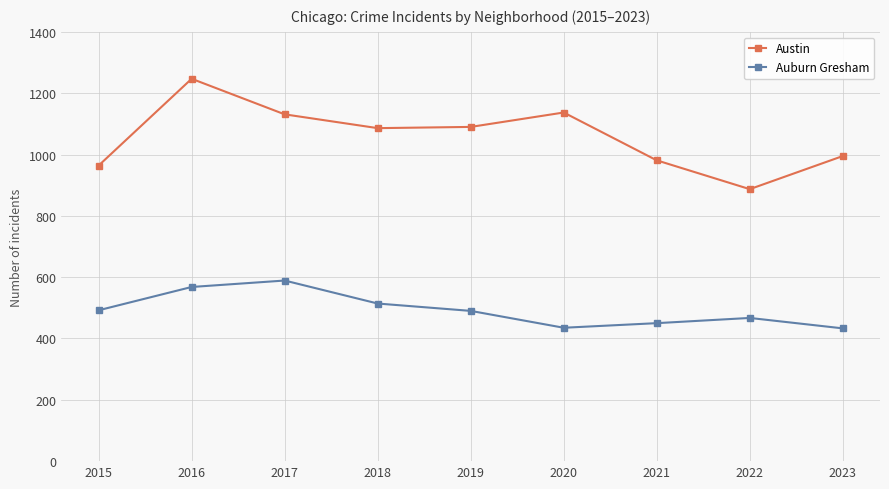

What is the total value across all series at 2018?

1600